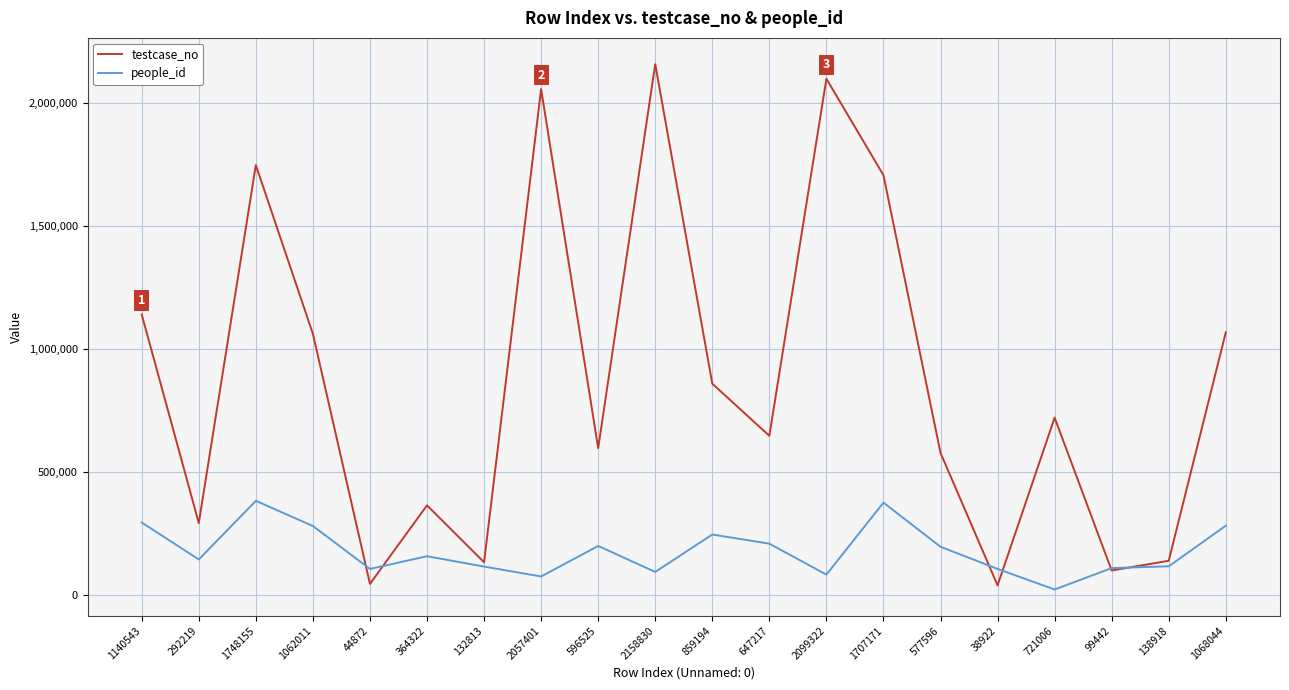

At which category is the sum across all series the highest?

2158830